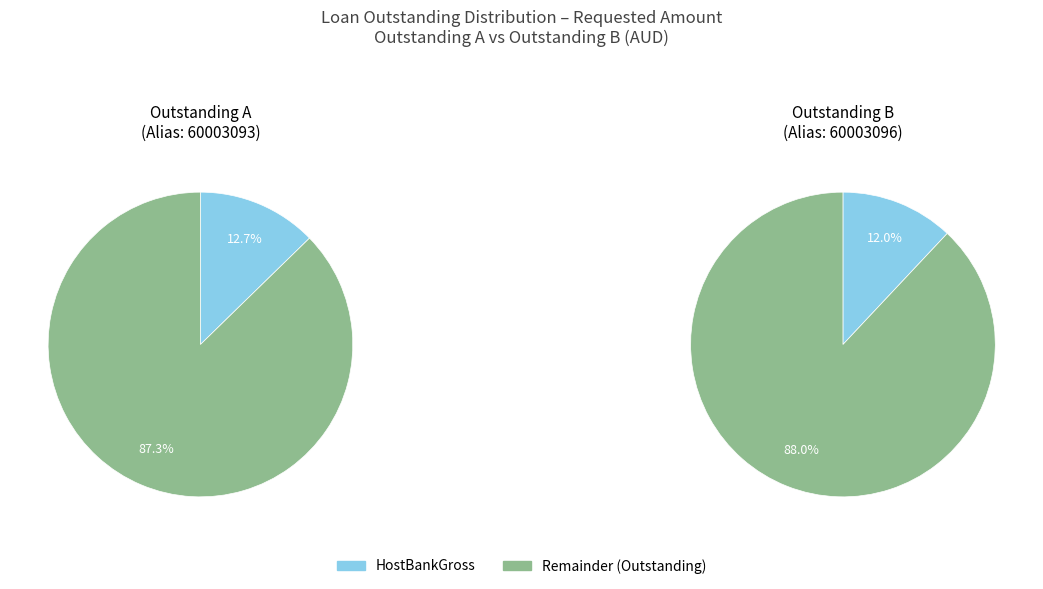

How many segments does this pie chart have?

2